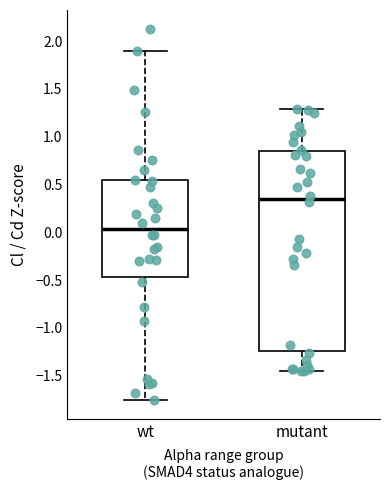

Reading left to right, transcribe this box plot: for each box, give where its median line is, the range the box spans, and where its two whiskers end, as read against the y-axis. The values are not printed on the chart, so give them approximately, as read against the axis.

wt: median 0.05, box -0.45 to 0.55, whiskers -1.75 to 1.90
mutant: median 0.35, box -1.25 to 0.85, whiskers -1.45 to 1.30